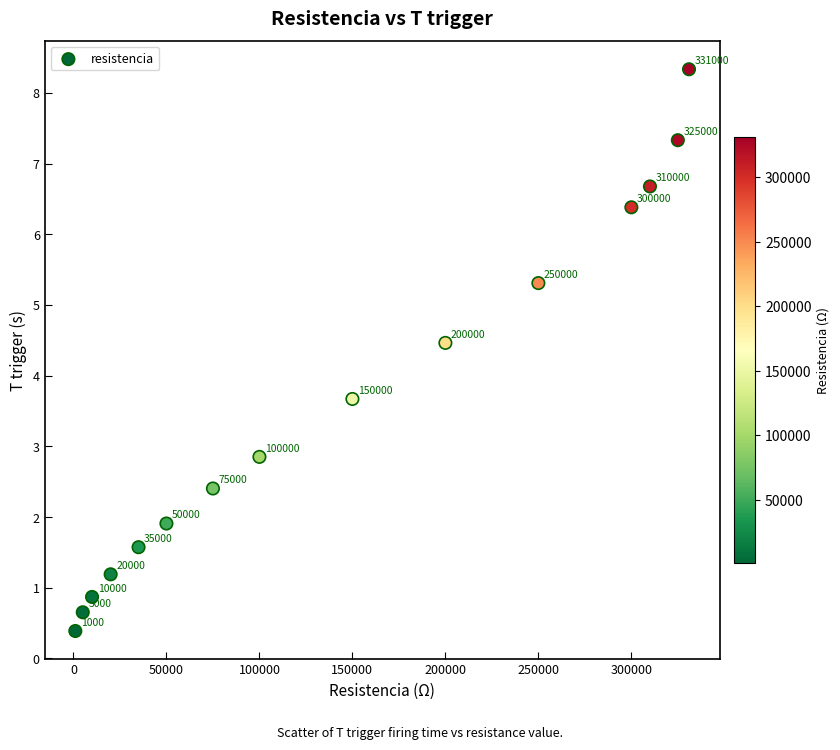

What Y value in the scatter plot is closest to 4?

3.7